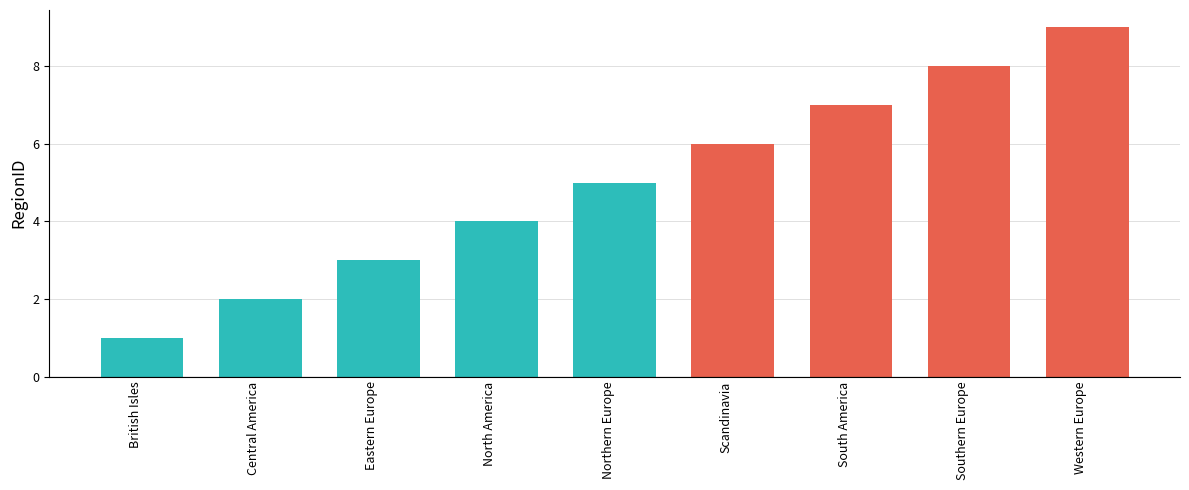

Approximately how many times larger is the value at Eastern Europe compared to Southern Europe?

0.4